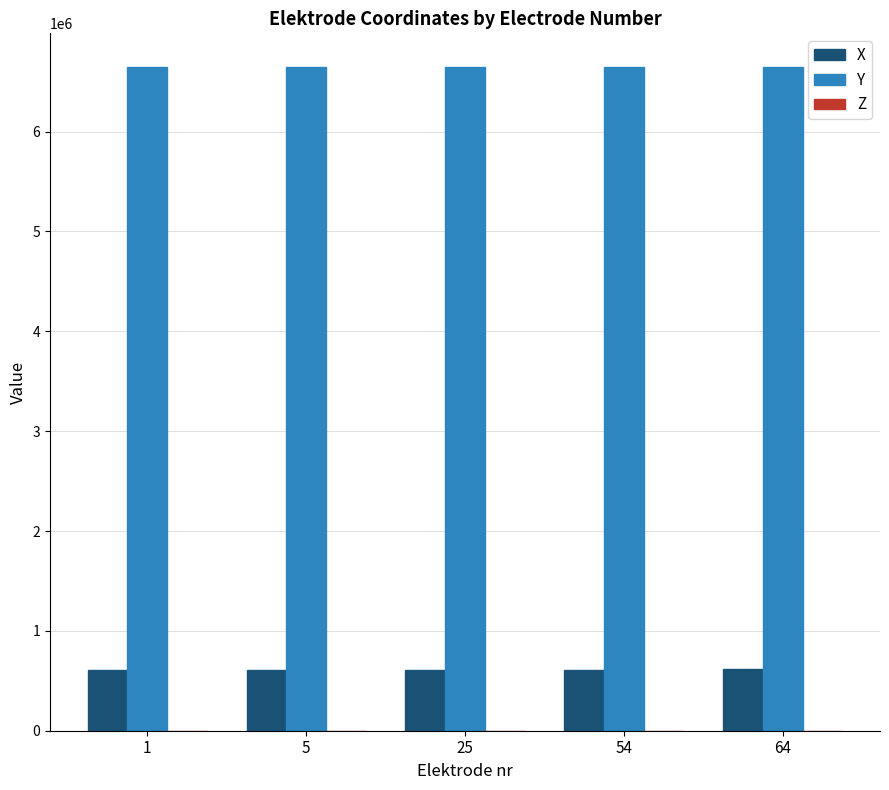

What is the maximum value shown in the chart?

6651444.6